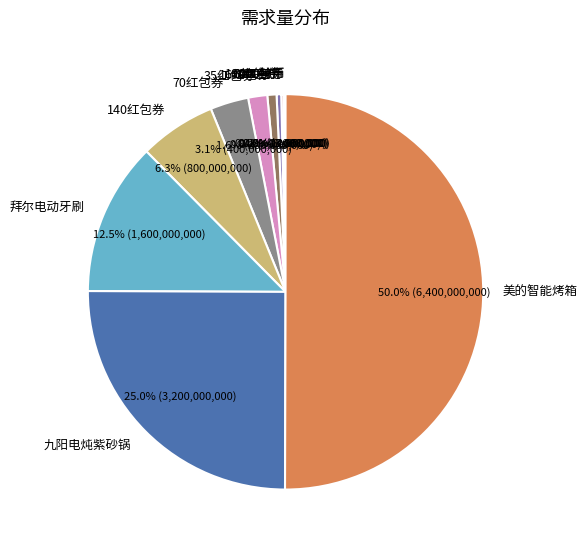

To the nearest percent, what percentage of the pie is 16红包券?

1%